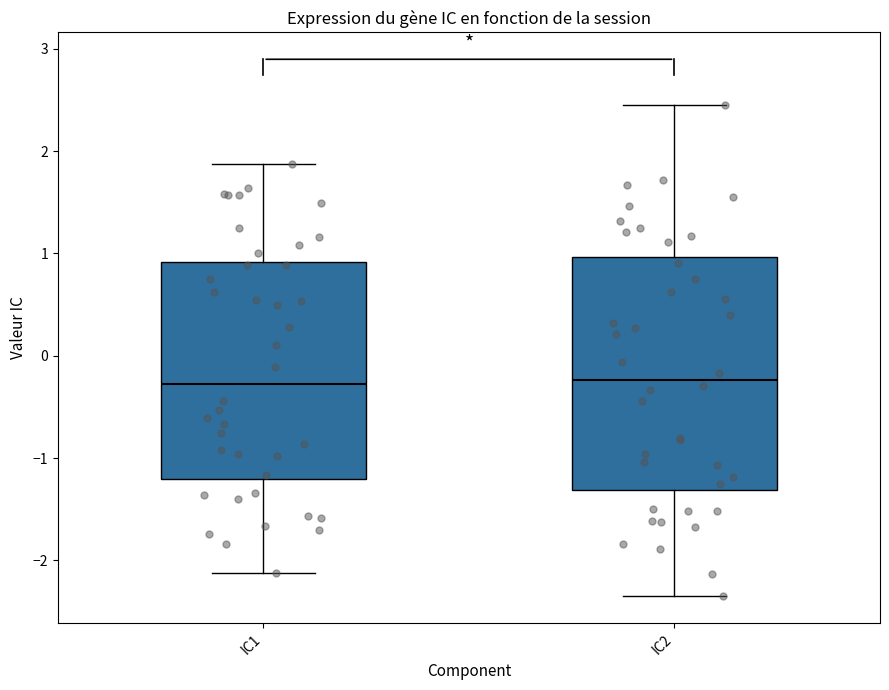

Reading left to right, transcribe this box plot: for each box, give where its median line is, the range the box spans, and where its two whiskers end, as read against the y-axis. The values are not printed on the chart, so give them approximately, as read against the axis.

IC1: median -0.3, box -1.2 to 0.9, whiskers -2.1 to 1.9
IC2: median -0.2, box -1.3 to 1.0, whiskers -2.4 to 2.4